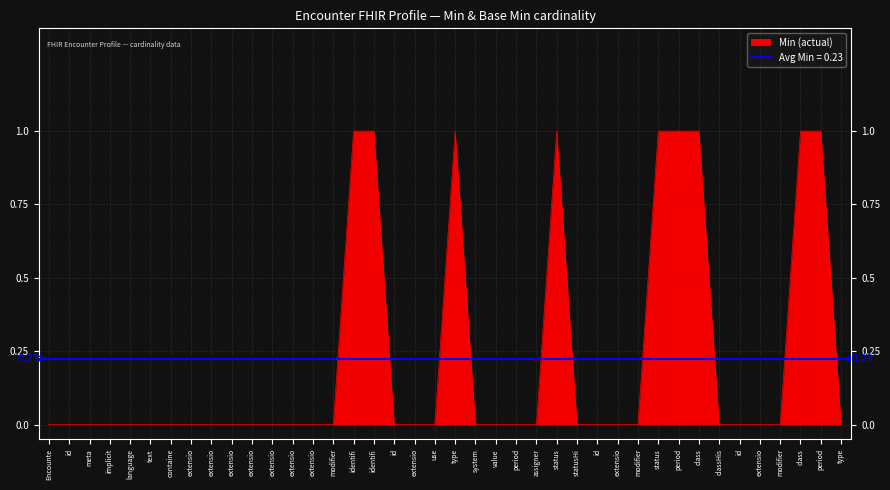

What is the label of the 24th point from the left?

period